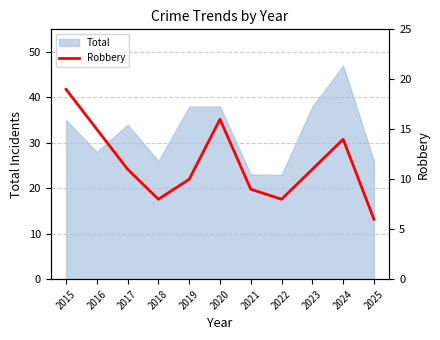

Reading right to left, what are all the values shown in this chart?

6	14	11	8	9	16	10	8	11	15	19